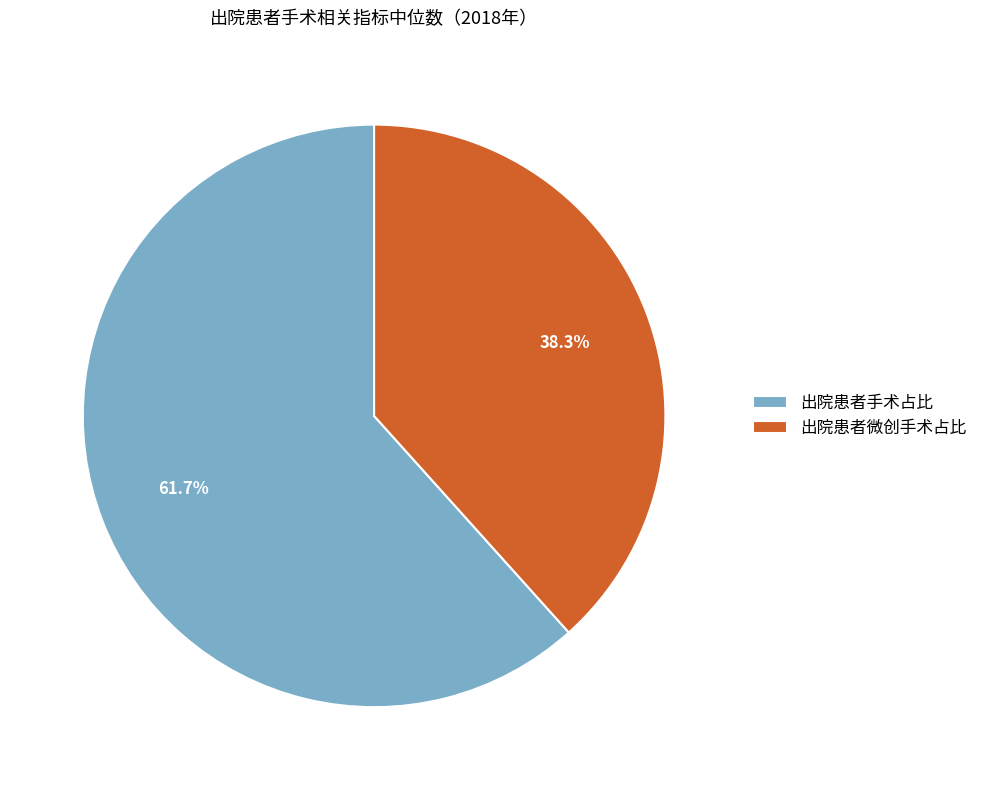

Does any single category account for the majority?

Yes